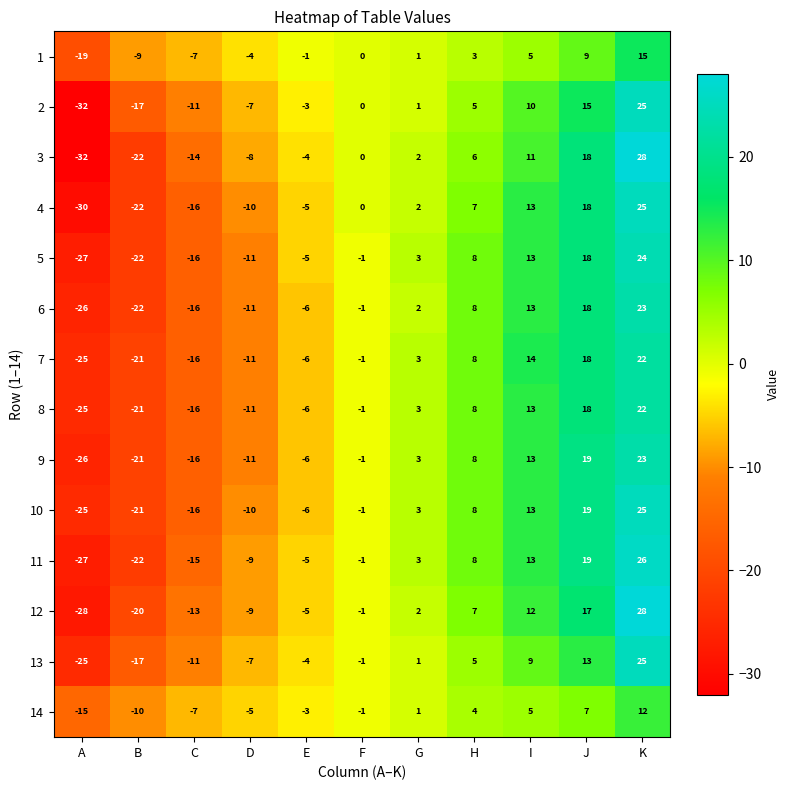

The 1 series shows -12 at B. True or false?

False